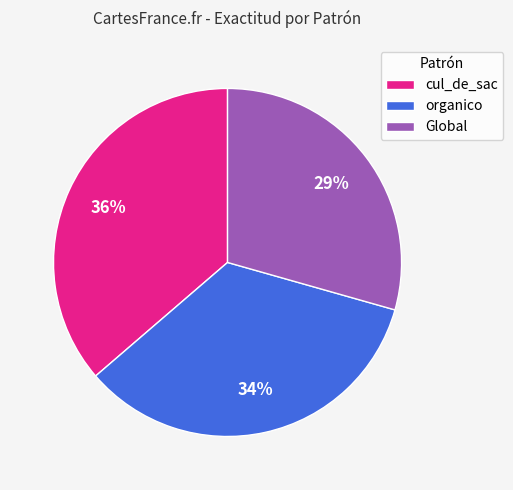

Approximately how many times larger is the value at cul_de_sac compared to organico?

1.1